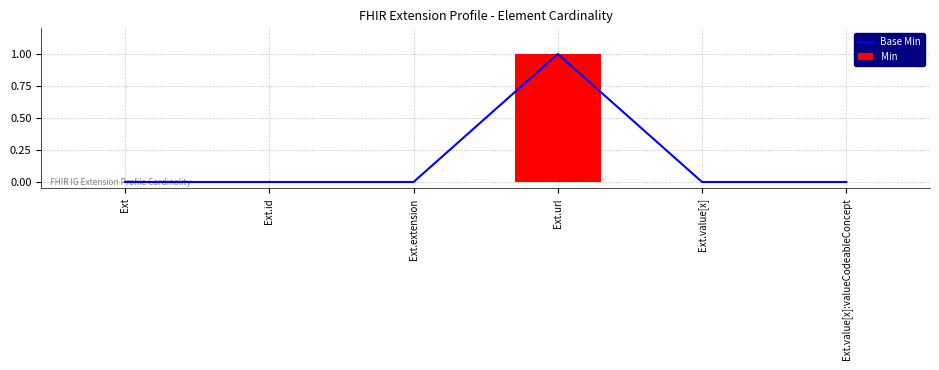

Which series has the largest total across all categories?

Base Min